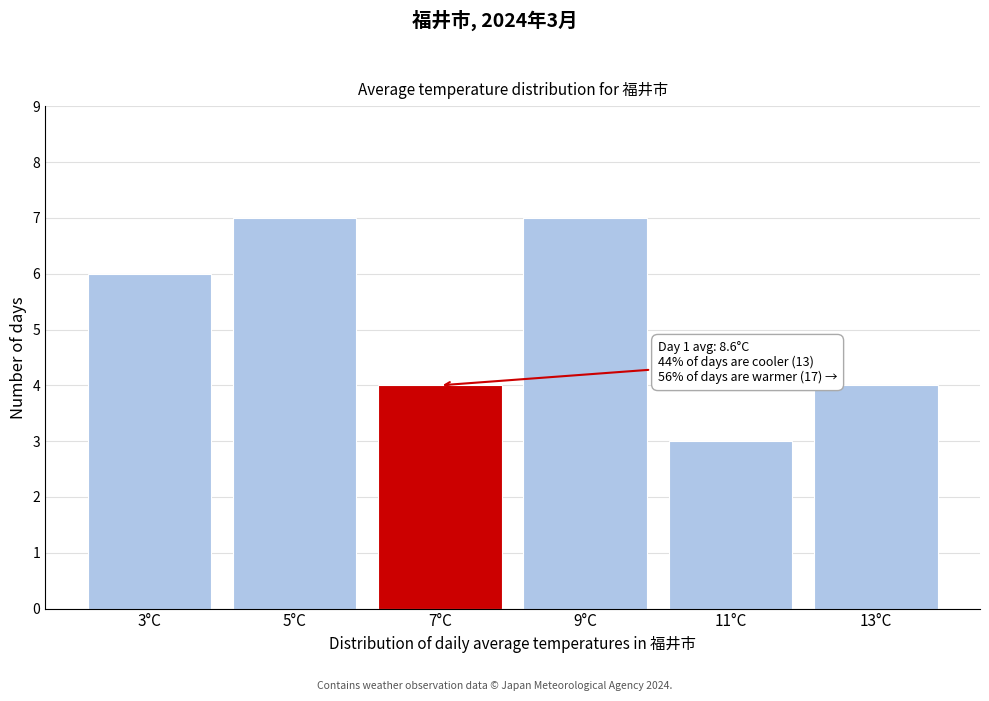

Reading left to right, what are all the values shown in this chart?

6	7	4	7	3	4